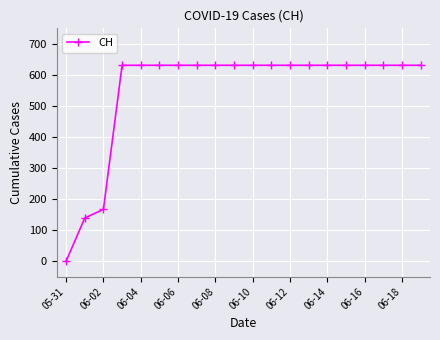

Reading left to right, list all the values displayed in this chart.

0	139	167	631	631	631	631	631	631	631	631	631	631	631	631	631	631	631	631	631